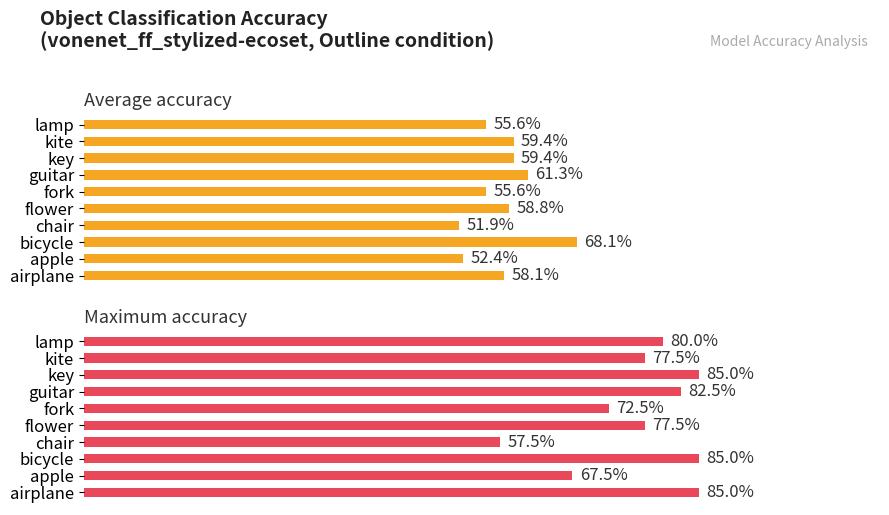

How many bars are there in total?

20